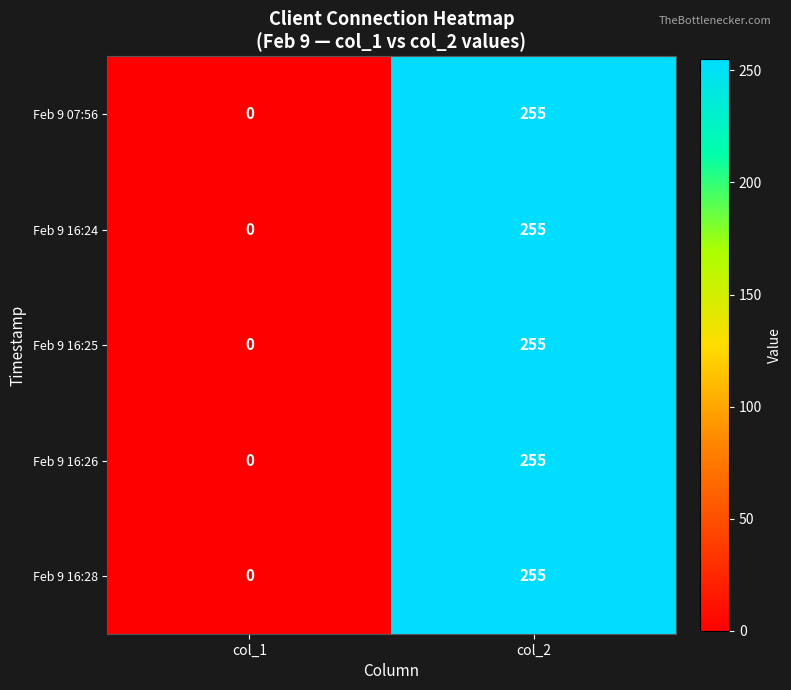

True or false: Feb 9 16:25 has a value of 255 at col_2.

True